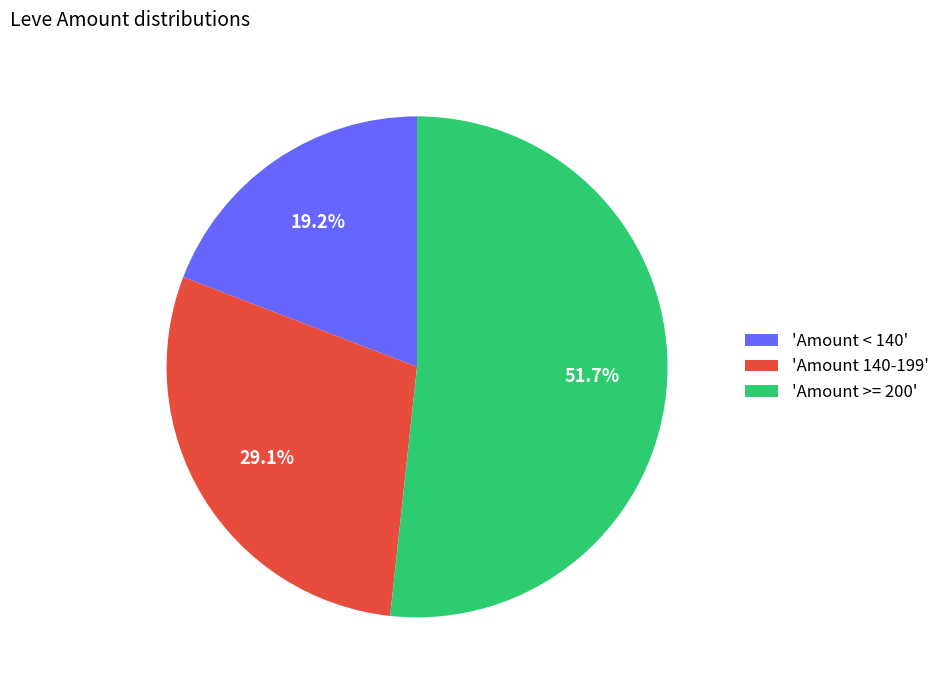

Is 'Amount >= 200' the majority of the pie?

Yes